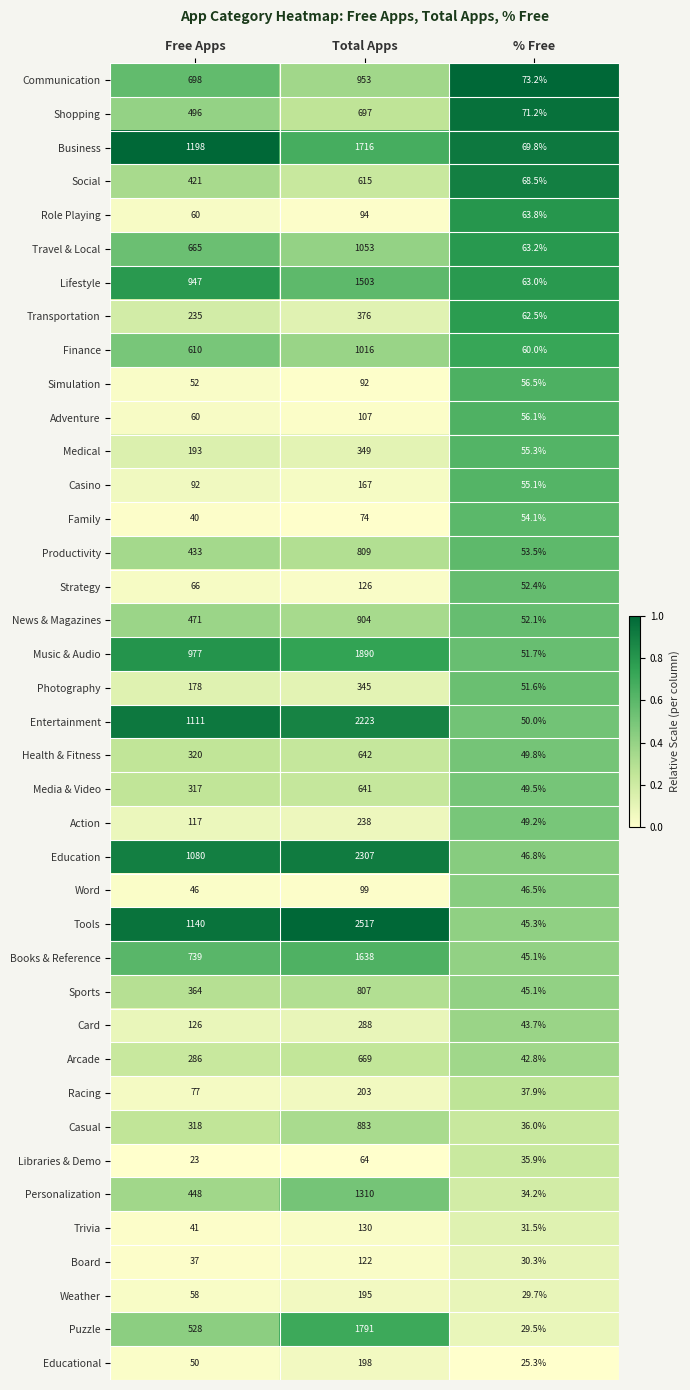

Rank the series by their maximum value, from lowest to highest.

Libraries & Demo, Family, Simulation, Role Playing, Word, Adventure, Board, Strategy, Trivia, Casino, Weather, Educational, Racing, Action, Card, Photography, Medical, Transportation, Social, Media & Video, Health & Fitness, Arcade, Shopping, Sports, Productivity, Casual, News & Magazines, Communication, Finance, Travel & Local, Personalization, Lifestyle, Books & Reference, Business, Puzzle, Music & Audio, Entertainment, Education, Tools